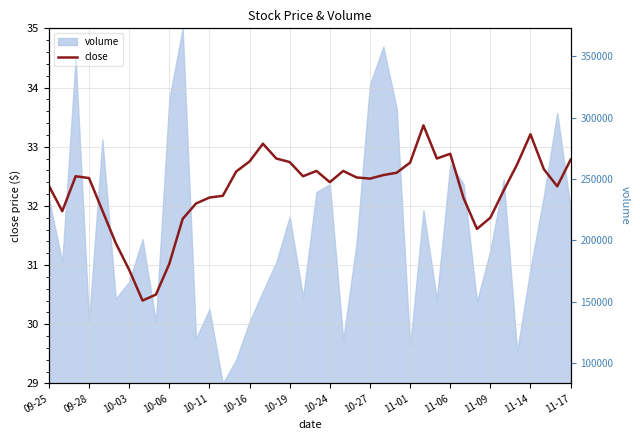

The chart shows a value of 7.9 at 10-06. True or false?

False